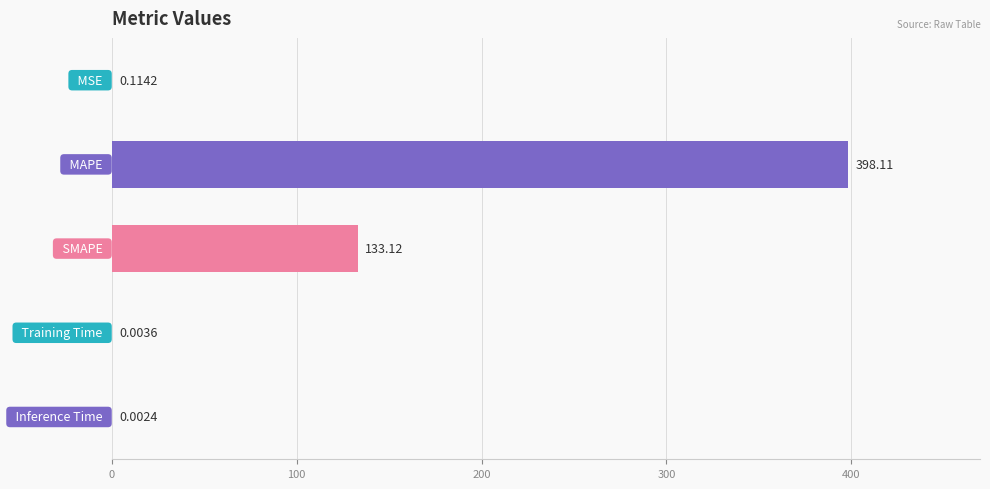

What is the sum of all values?

531.3